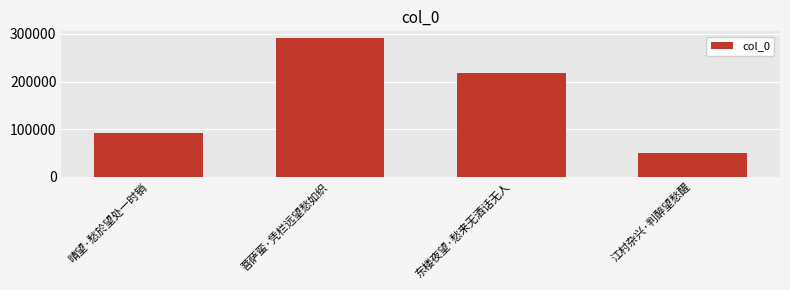

What position from the left is 东楼夜望·愁来无酒话无人?

3